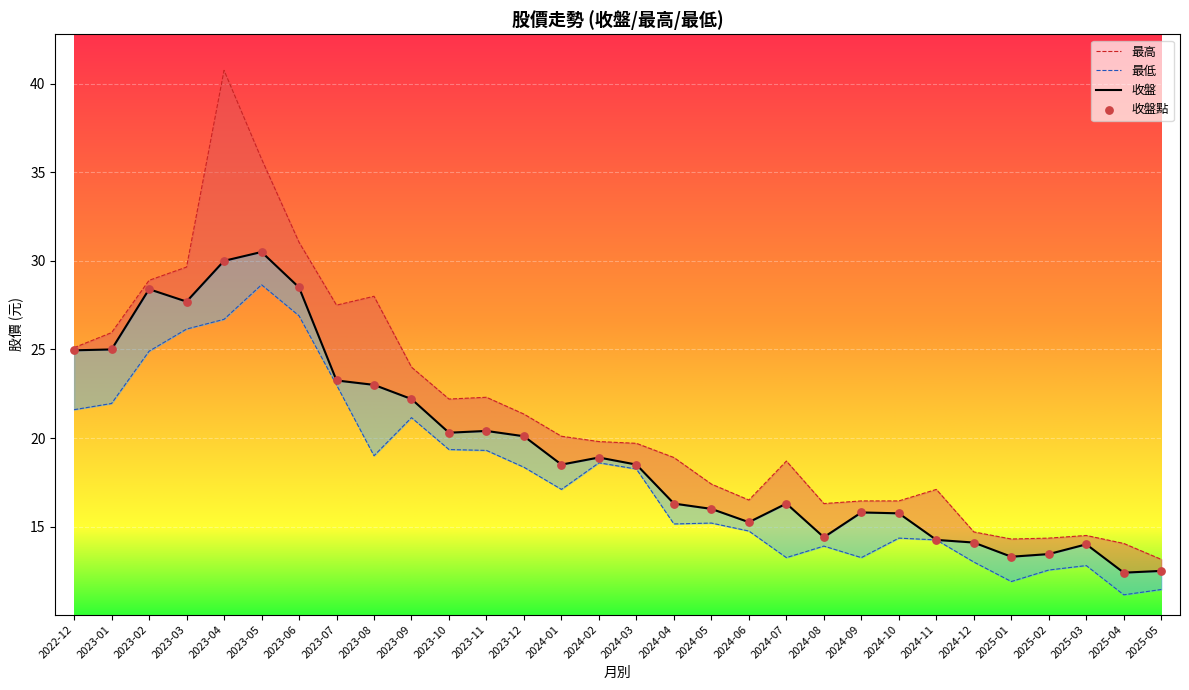

What is the total value across all series at 2023-03?

111.2